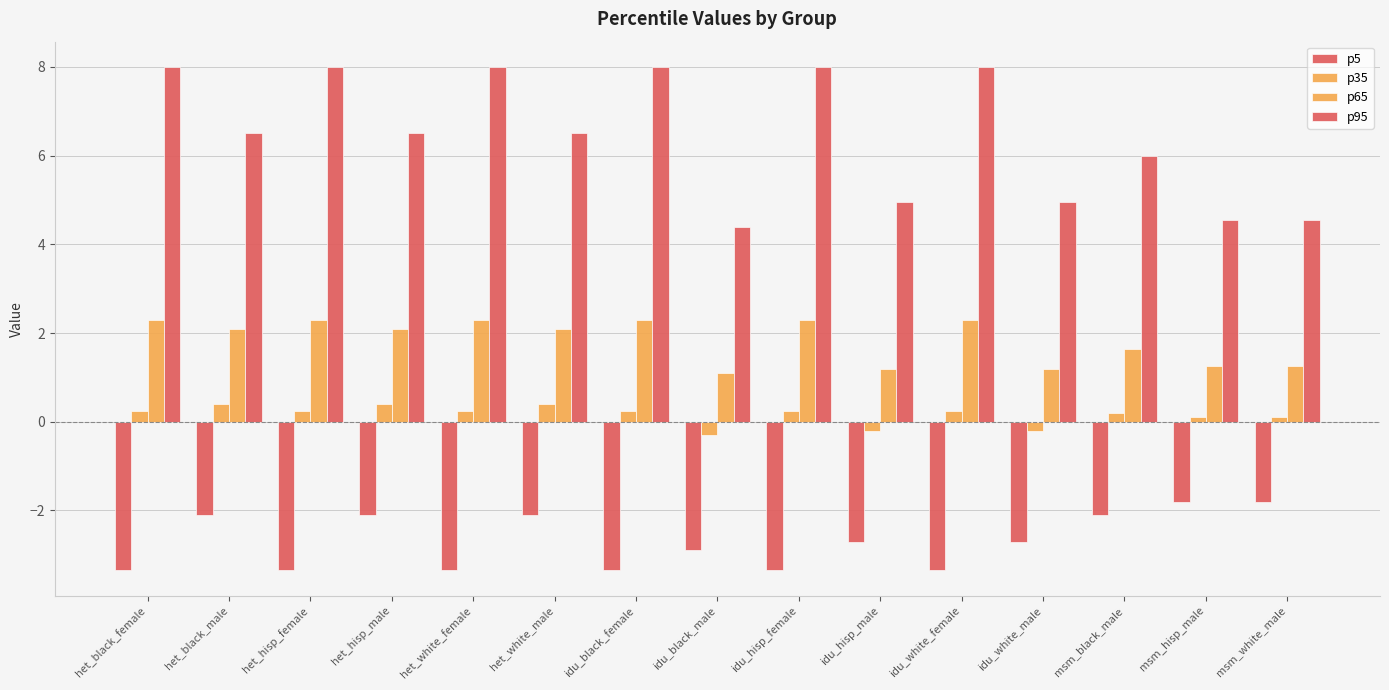

Is it true that p35 equals 0.1 at het_black_female?

False